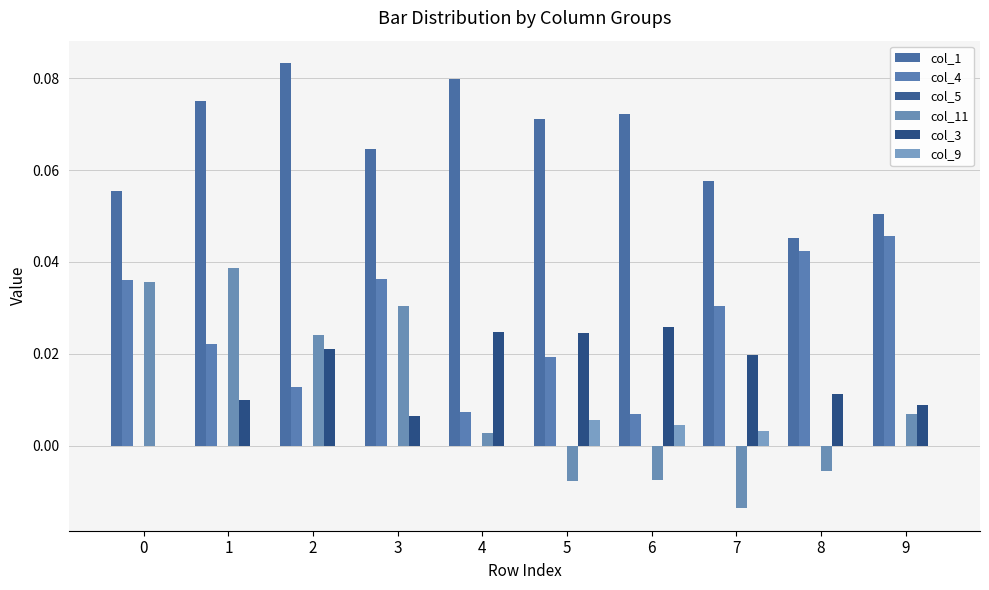

How many values in the col_11 series exceed 0?

6